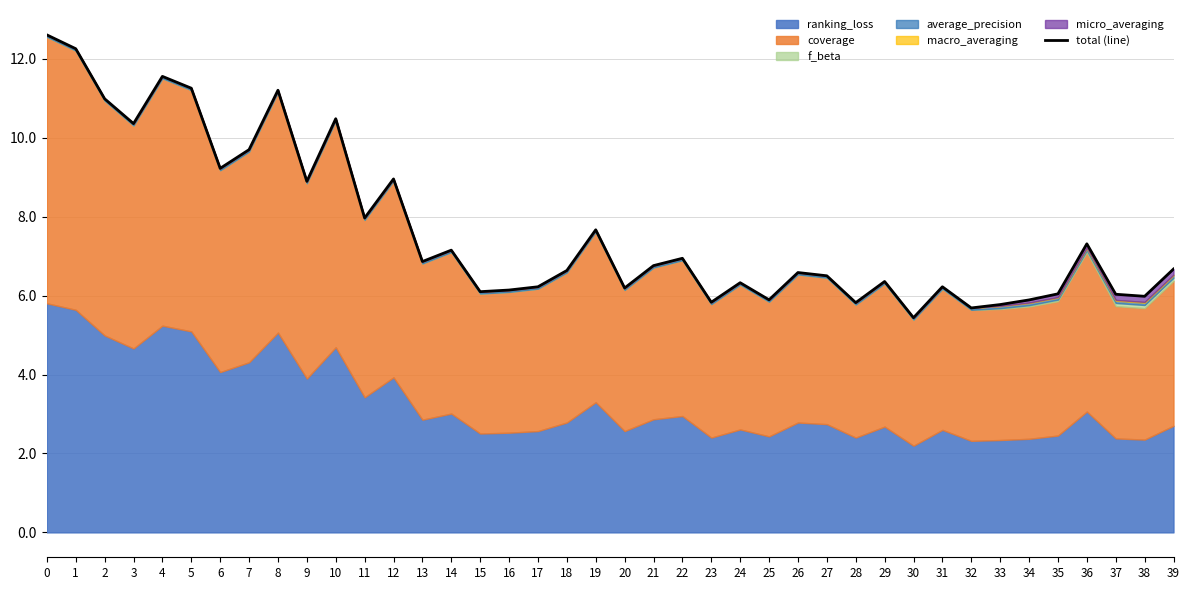

True or false: the data shows 5.9 at 34.

True